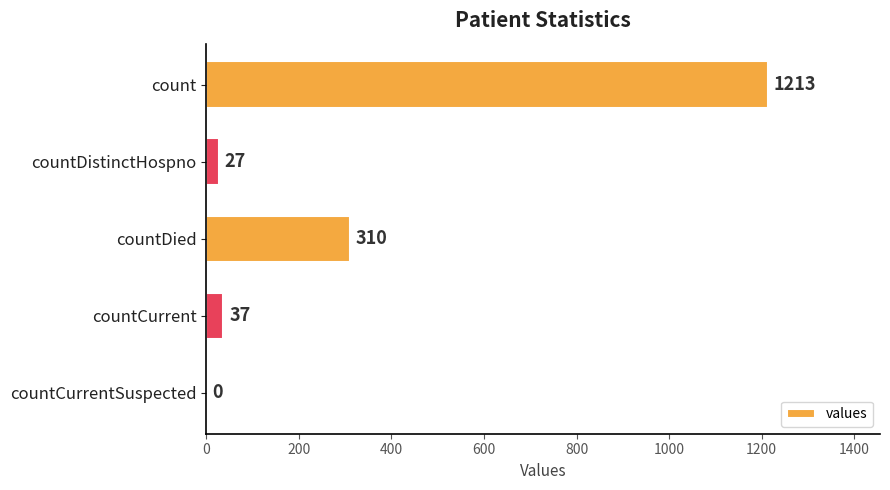

True or false: the data shows 0 at countCurrentSuspected.

True